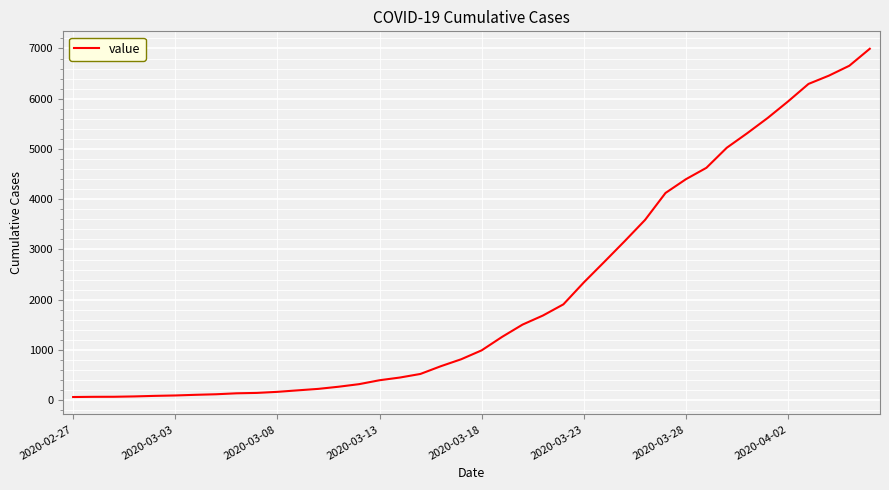

What is the difference between the maximum and minimum values?

6931